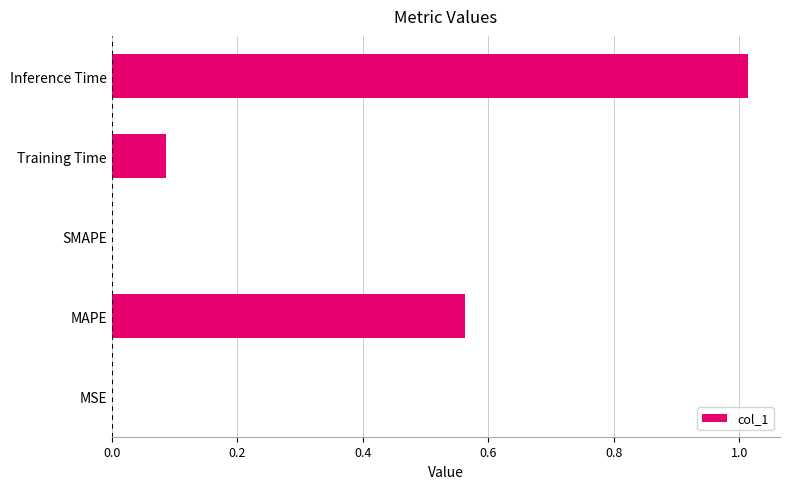

Count the number of data series in this chart.

1